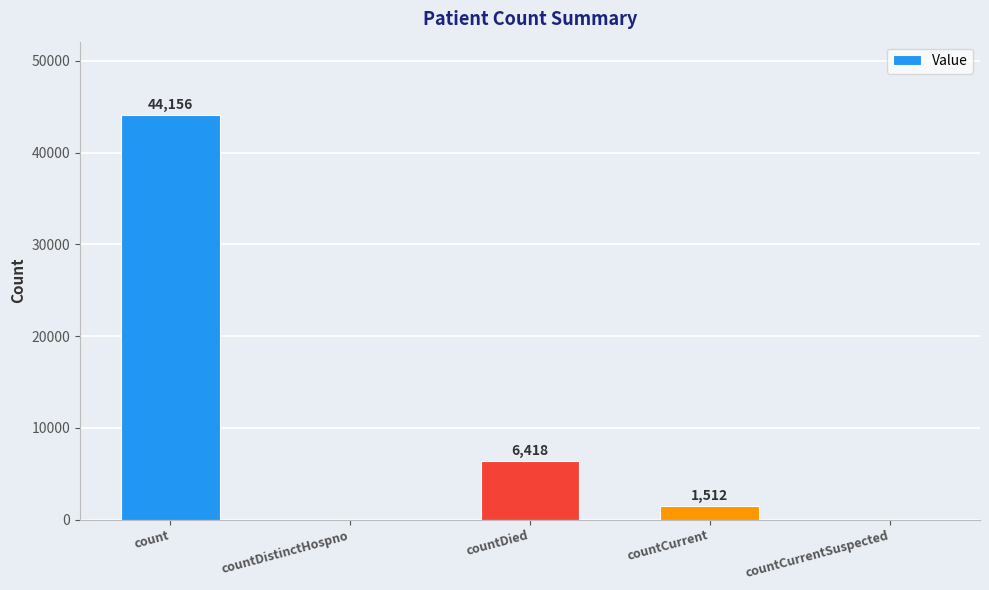

What is the difference between the values at countCurrent and count?

42644